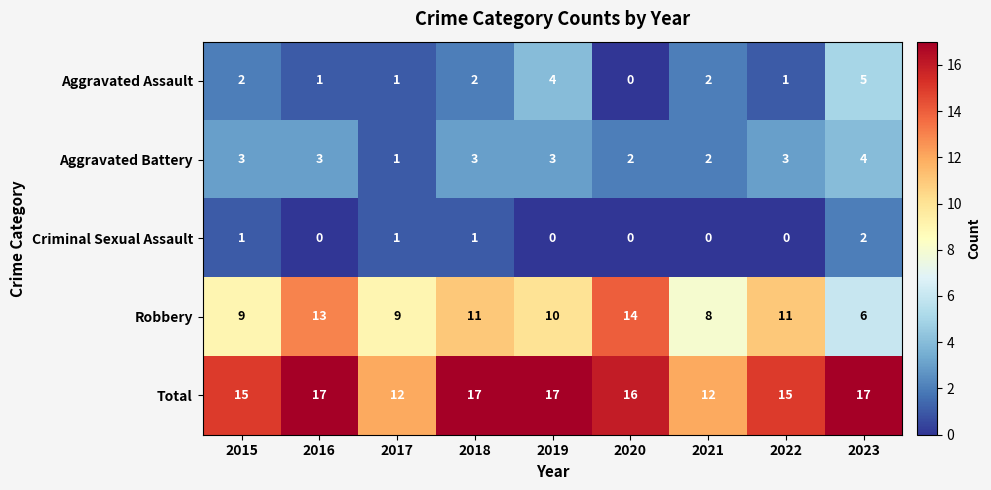

What is the difference between the maximum and minimum values in the Aggravated Battery series?

3